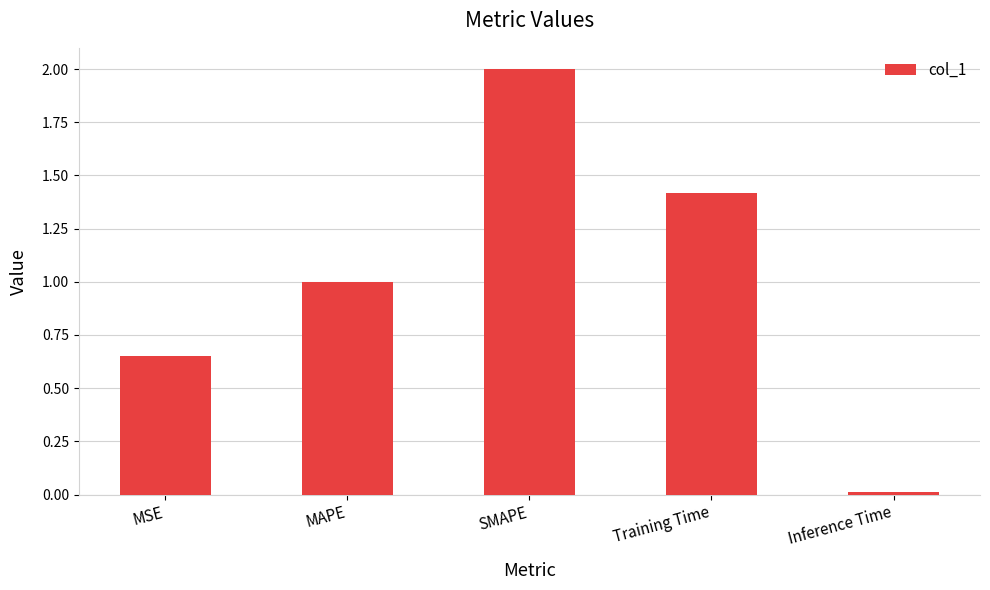

What is the change in value from MAPE to Inference Time?

-1.0